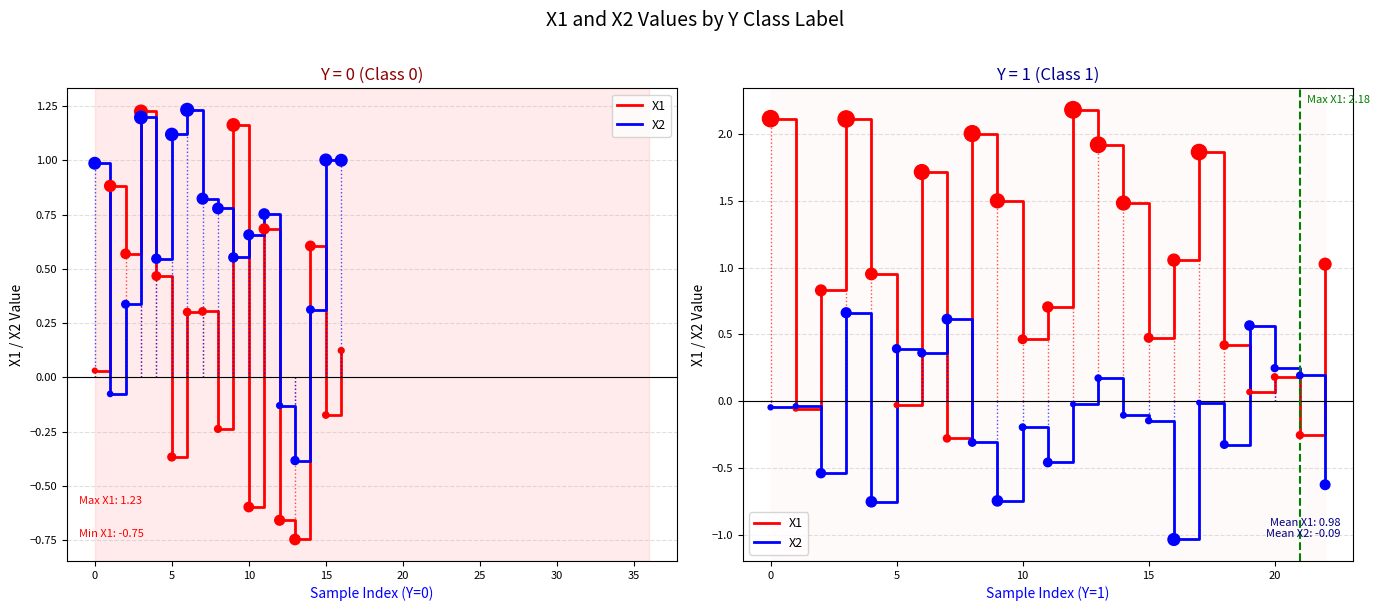

What is the total value across all series at 5?

0.4